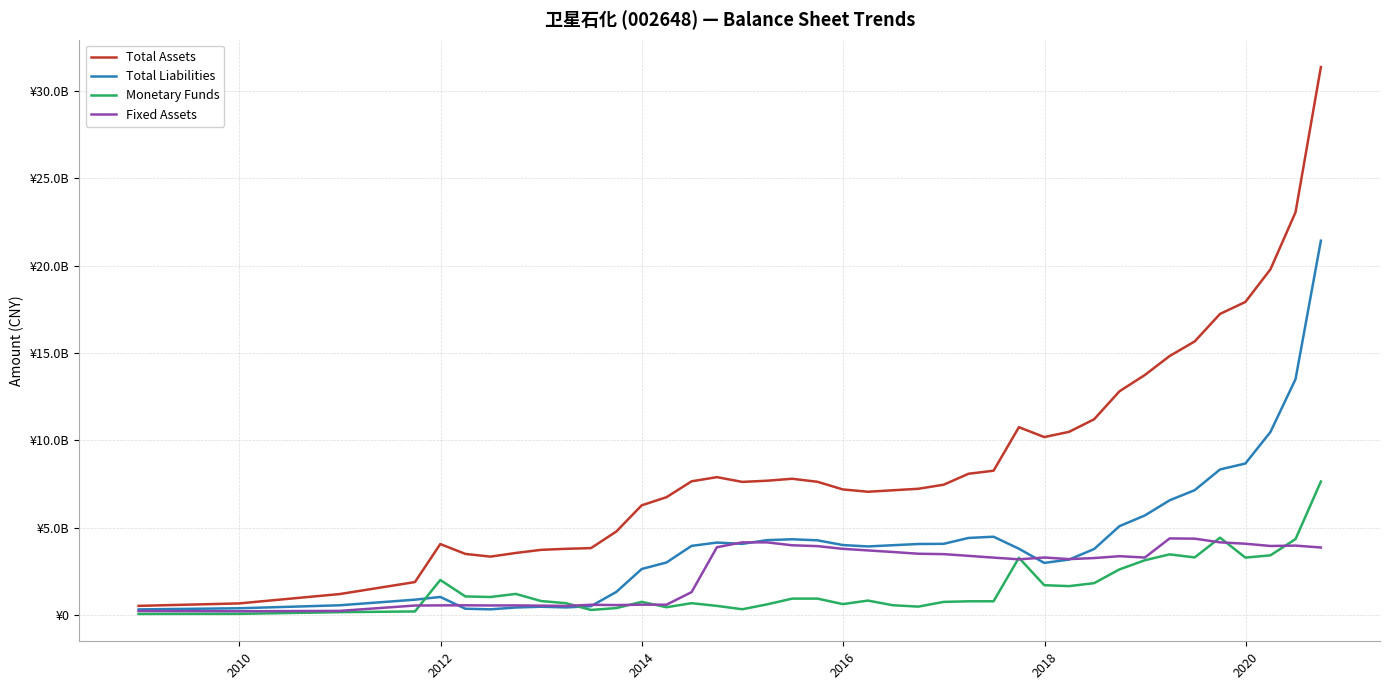

What is the smallest value displayed?

49089012.2